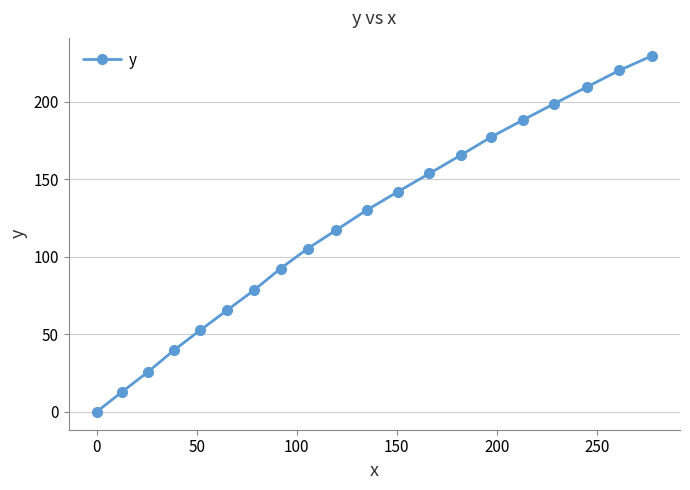

How many positive values are there?

19